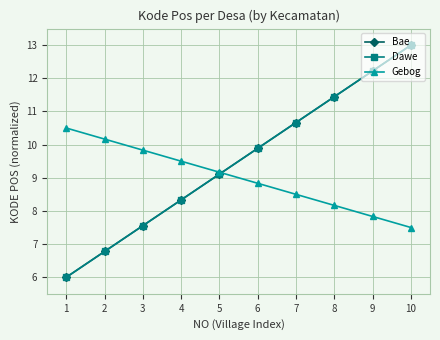

Does the chart have visible grid lines?

Yes